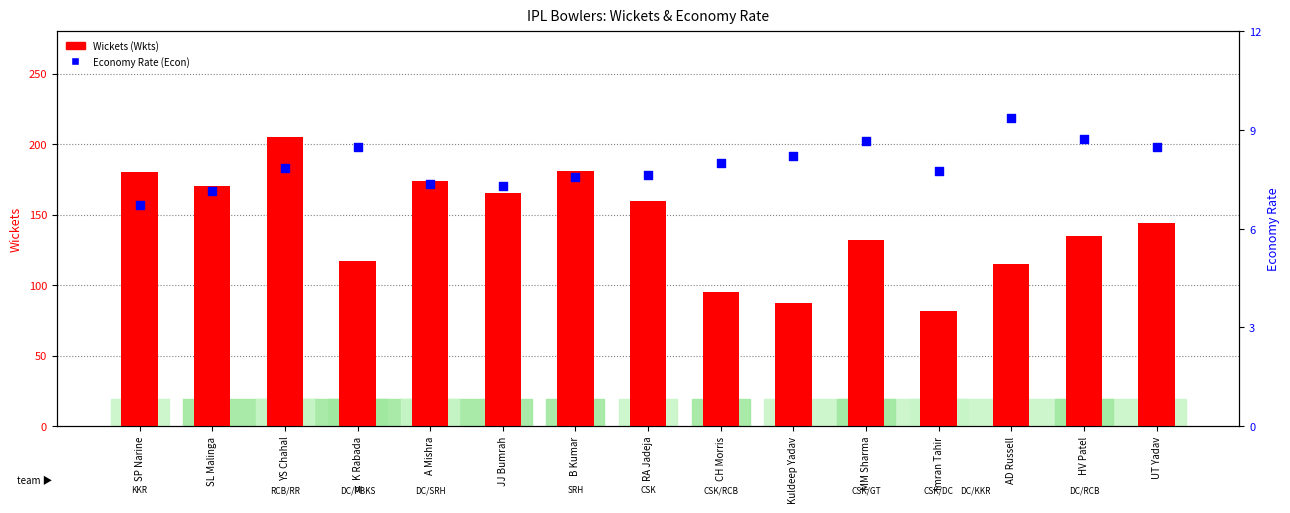

Which series has the widest spread of Y values?

Wickets (Wkts)